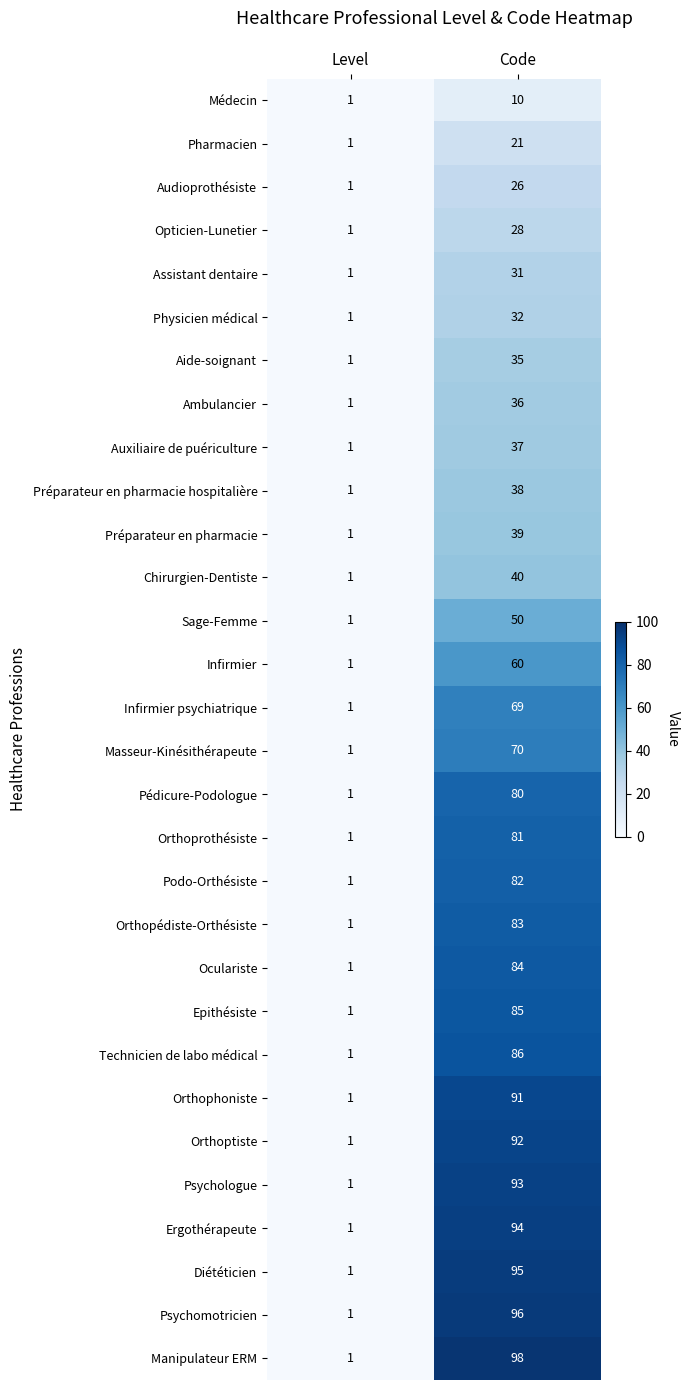

Count the number of categories in the chart.

2